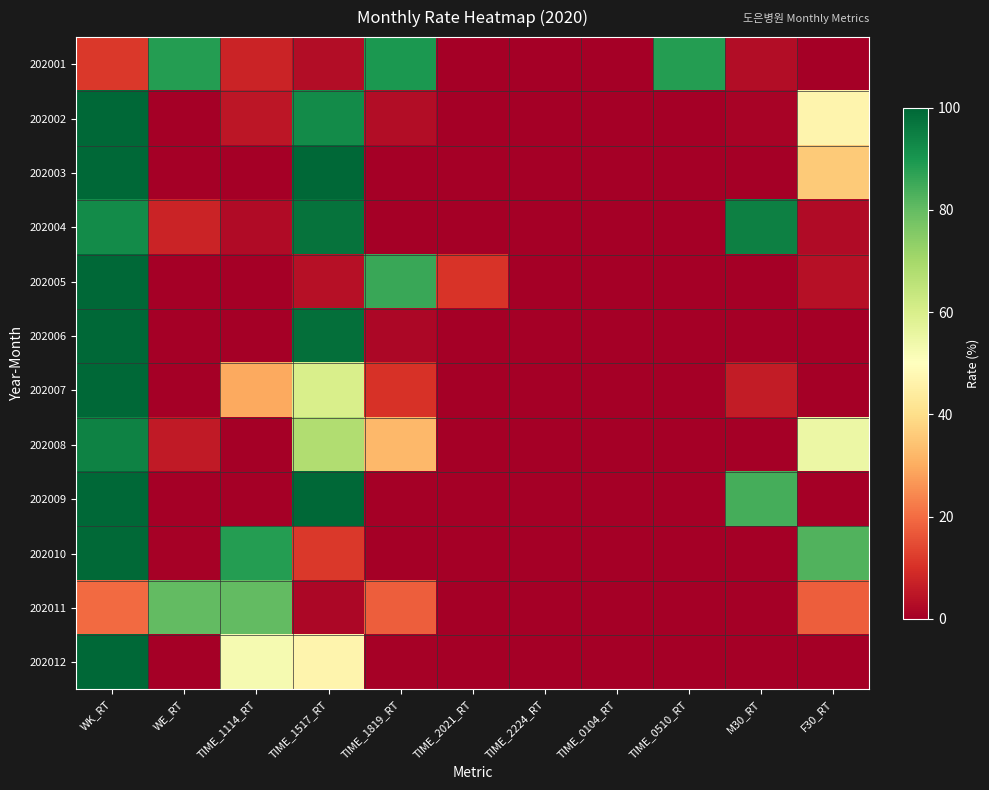

List the series in order of their peak value, lowest first.

202011, 202001, 202008, 202004, 202010, 202002, 202003, 202005, 202006, 202007, 202009, 202012